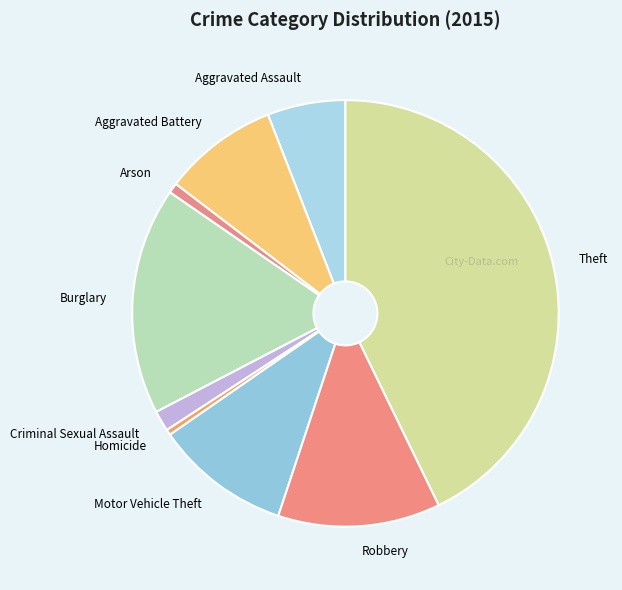

Do Theft and Homicide together represent more than half of the pie?

No